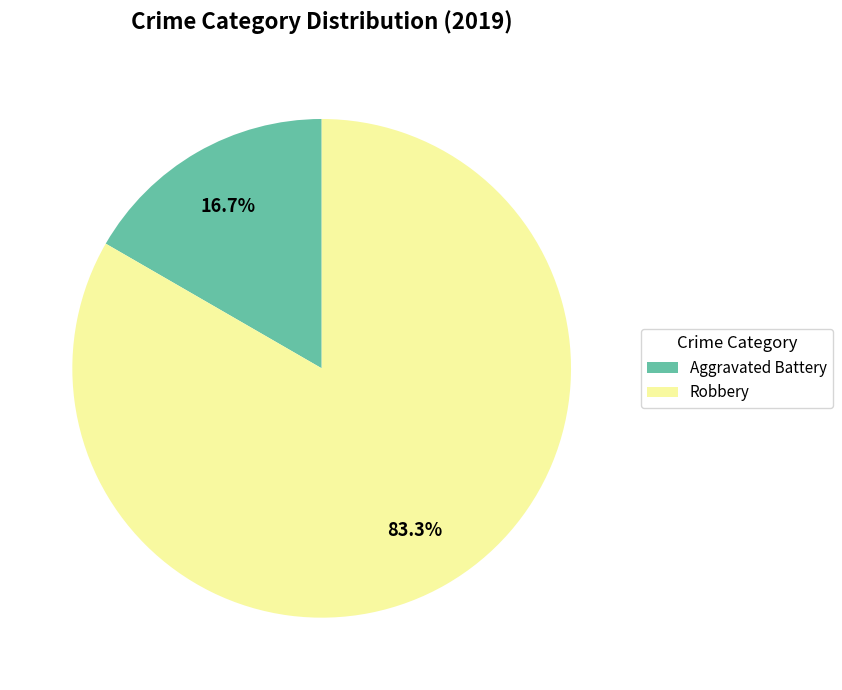

What is the majority slice?

Robbery